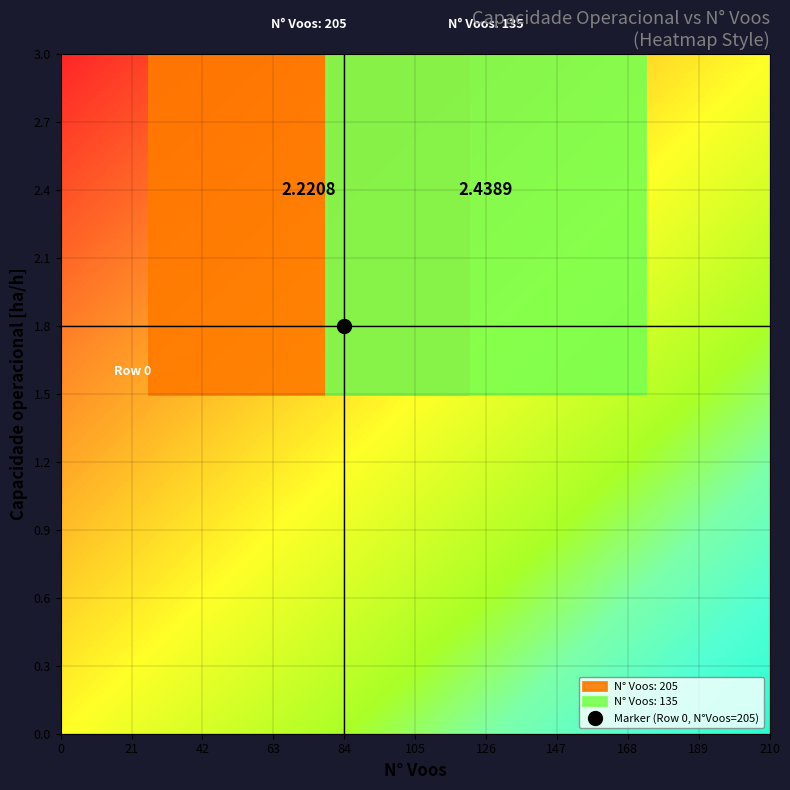

At which category is the sum across all series the highest?

Row 0